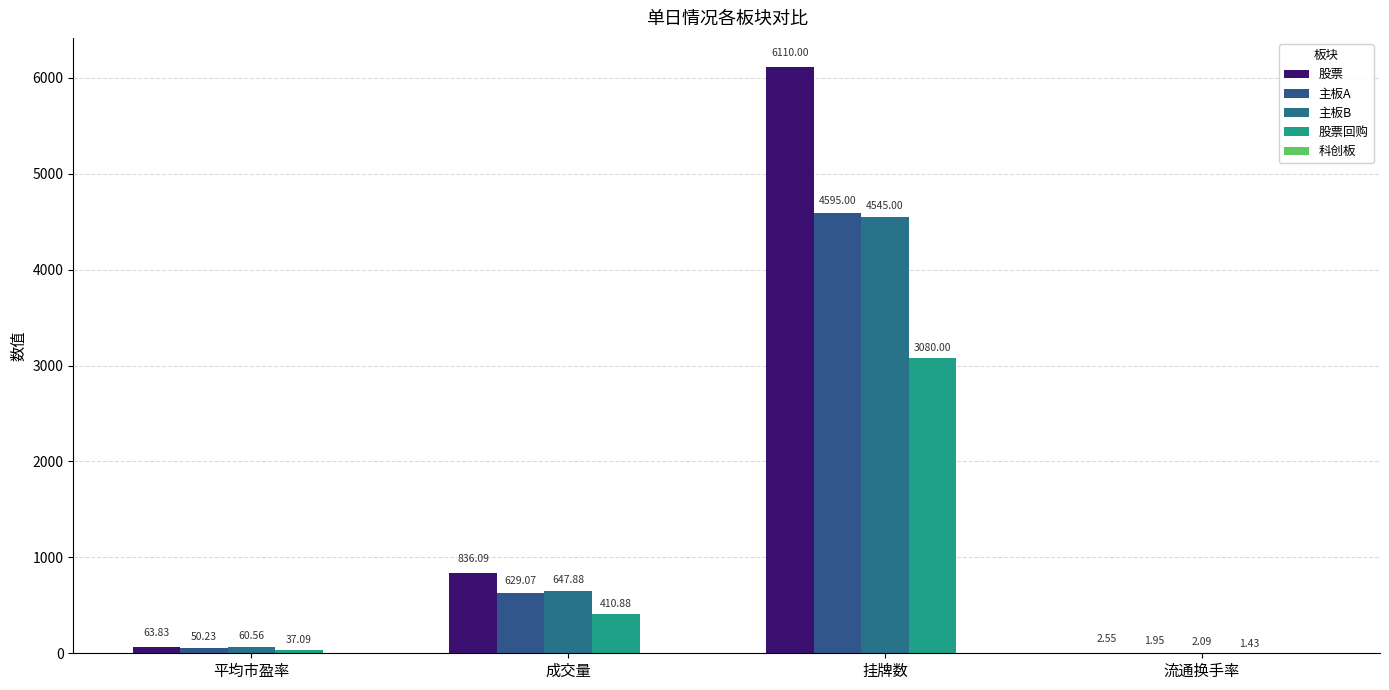

Is it true that 主板B equals 94.4 at 平均市盈率?

False